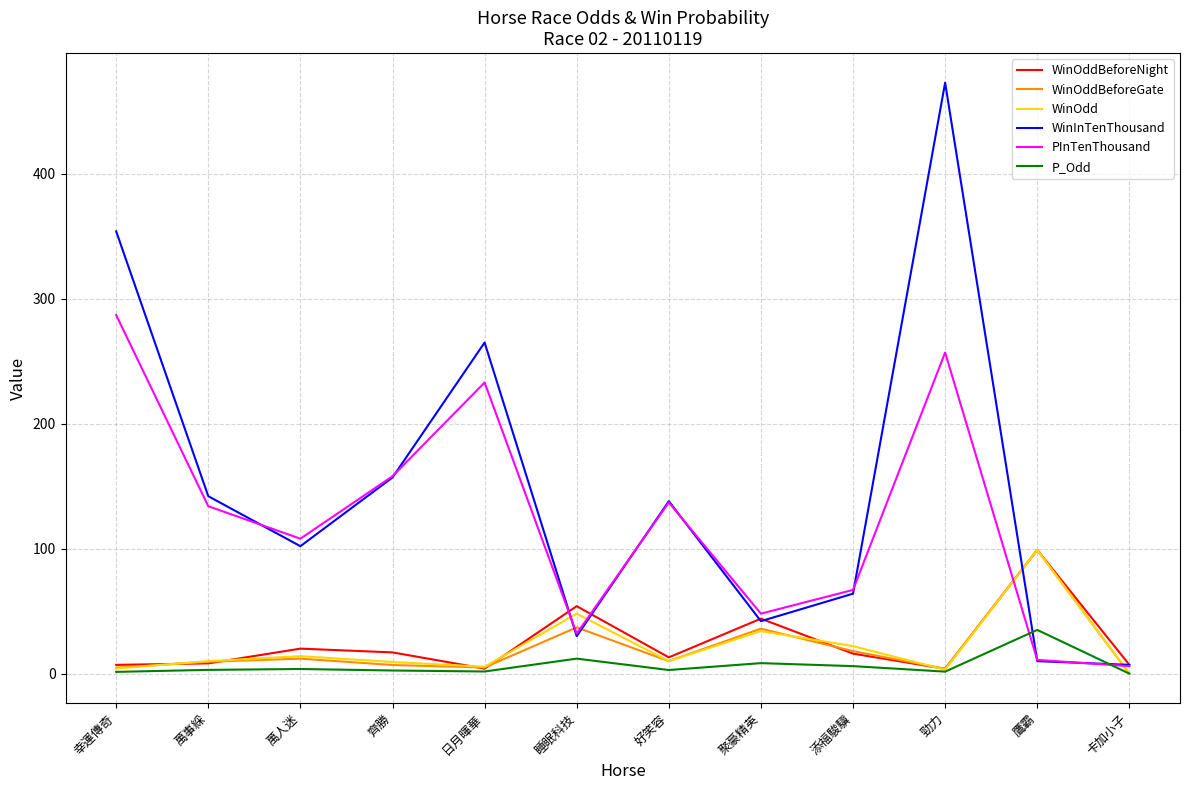

The WinOdd series shows 99.0 at 鷹霸. True or false?

True